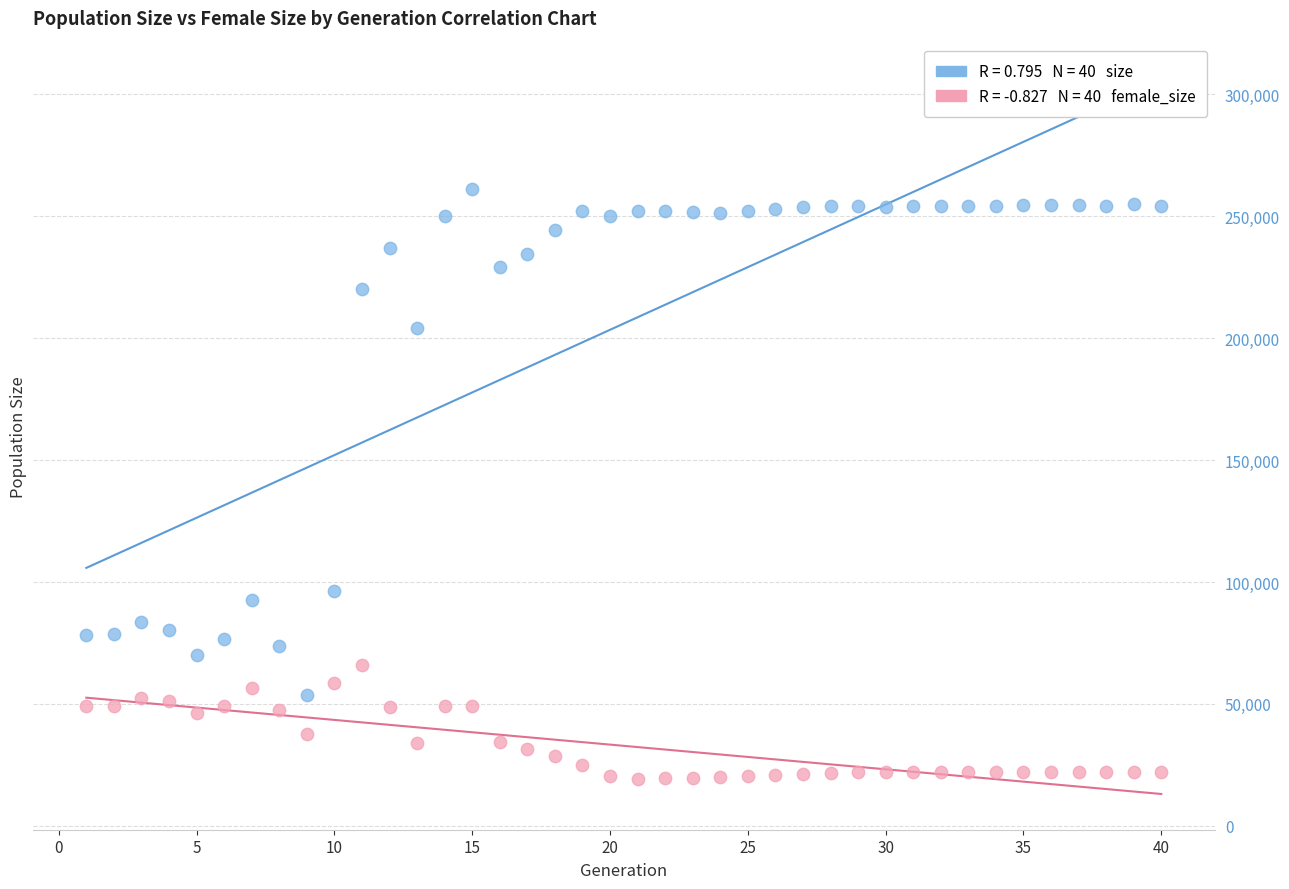

Across all data points, what is the range of X values (max minus min)?

39